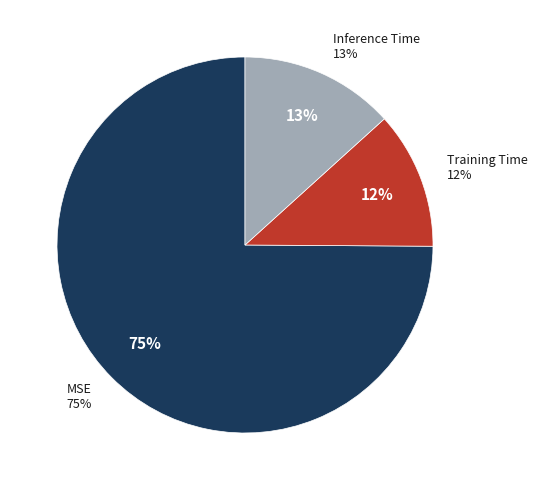

Which has a higher value, Inference Time or Training Time?

Inference Time